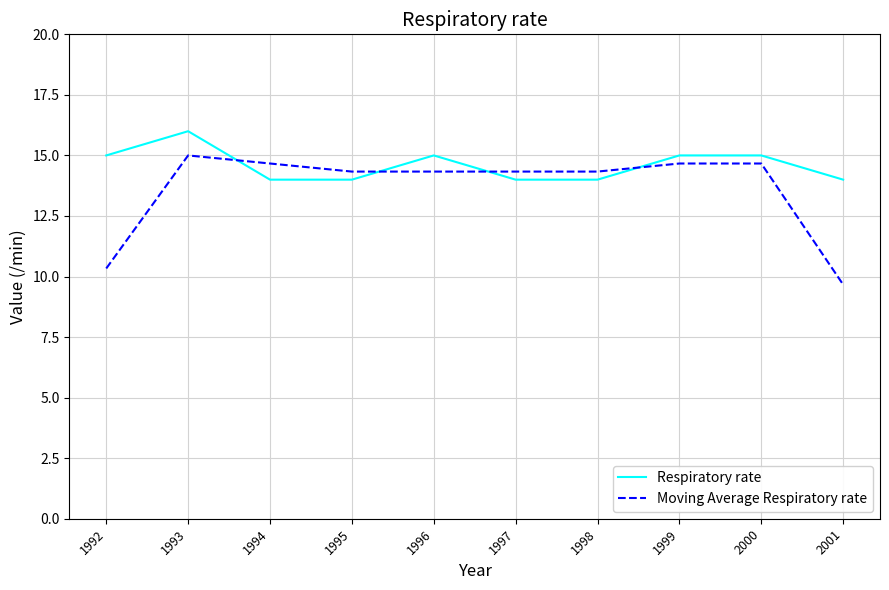

Reading right to left, list all the values displayed in this chart.

Respiratory rate: 14.0	15.0	15.0	14.0	14.0	15.0	14.0	14.0	16.0	15.0
Moving Average Respiratory rate: 9.7	14.7	14.7	14.3	14.3	14.3	14.3	14.7	15.0	10.3